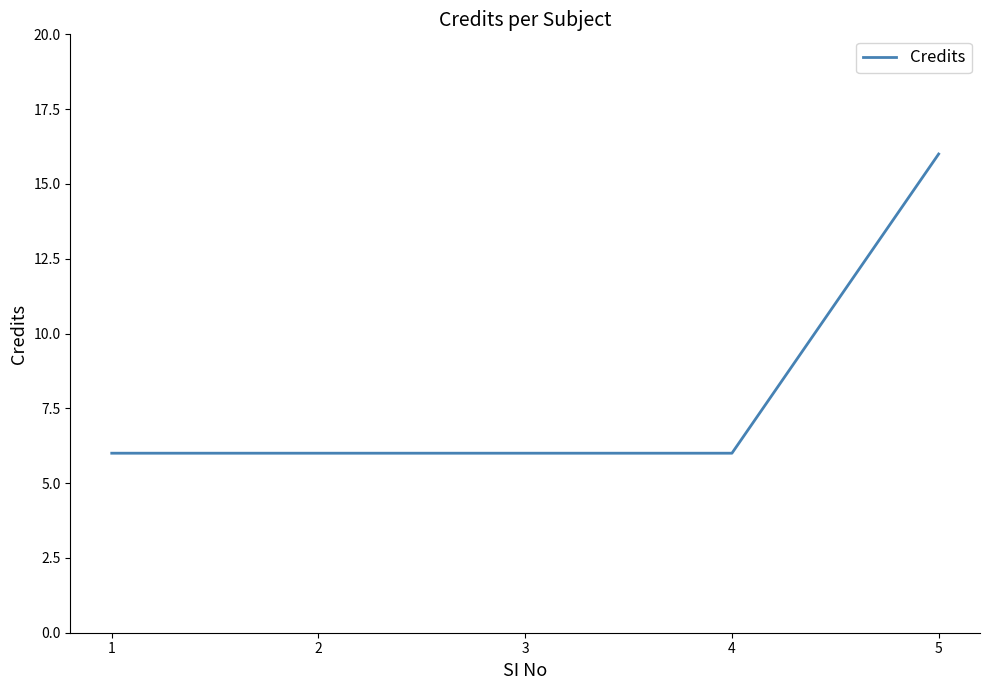

Count the number of data series in this chart.

1